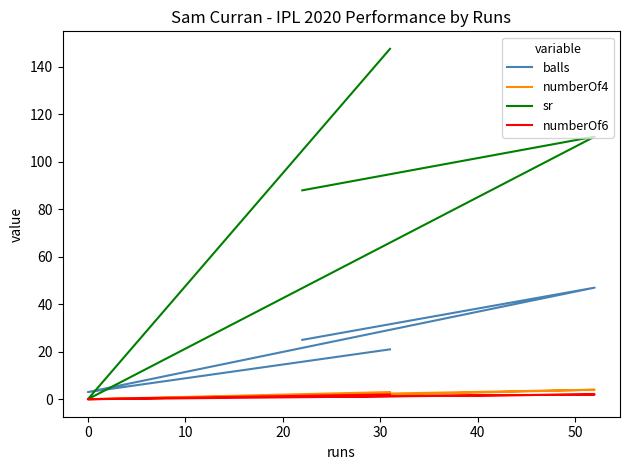

How many distinct data groups are displayed?

4